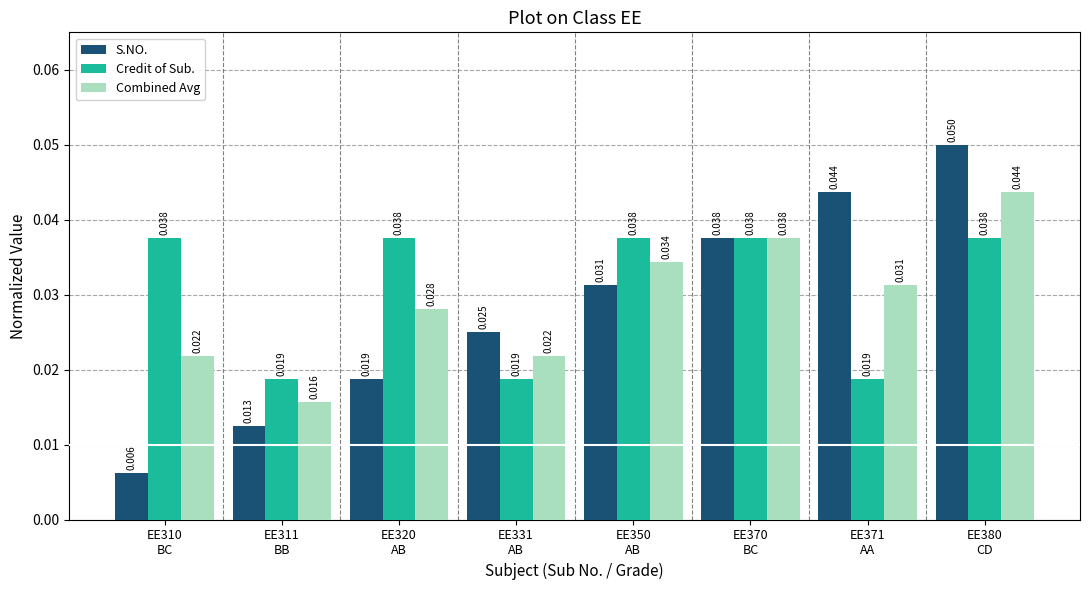

Count the number of categories in the chart.

8